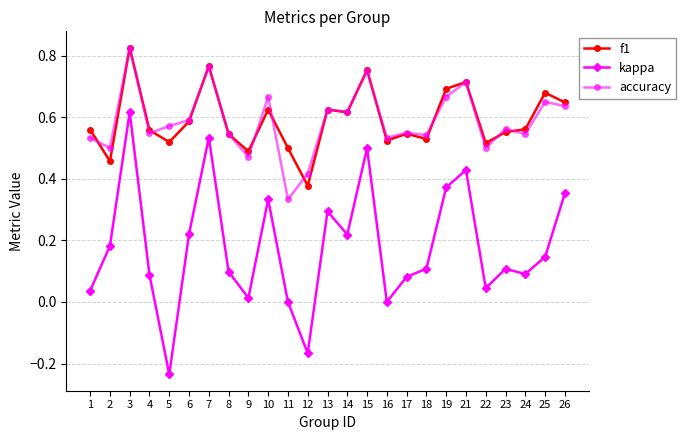

True or false: kappa and accuracy intersect in this chart.

False